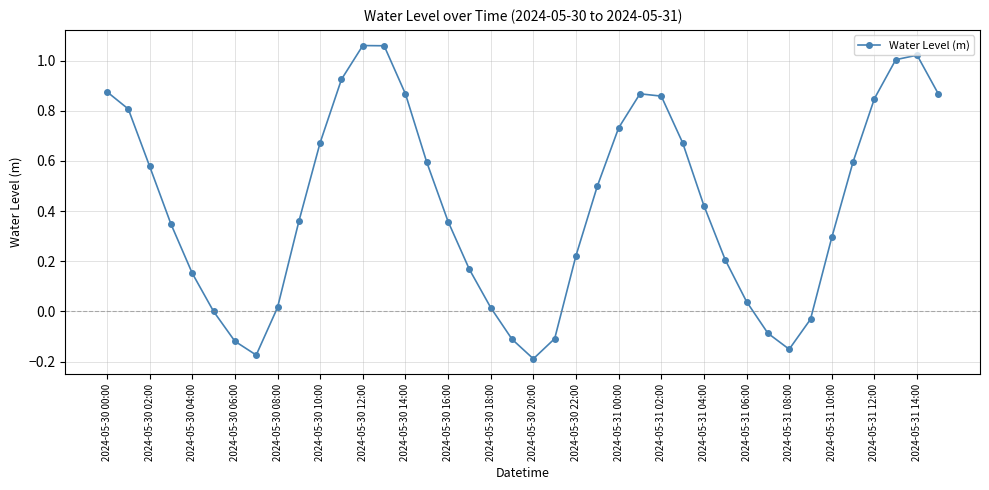

How many points are higher than both their immediate neighbors (excluding endpoints)?

3